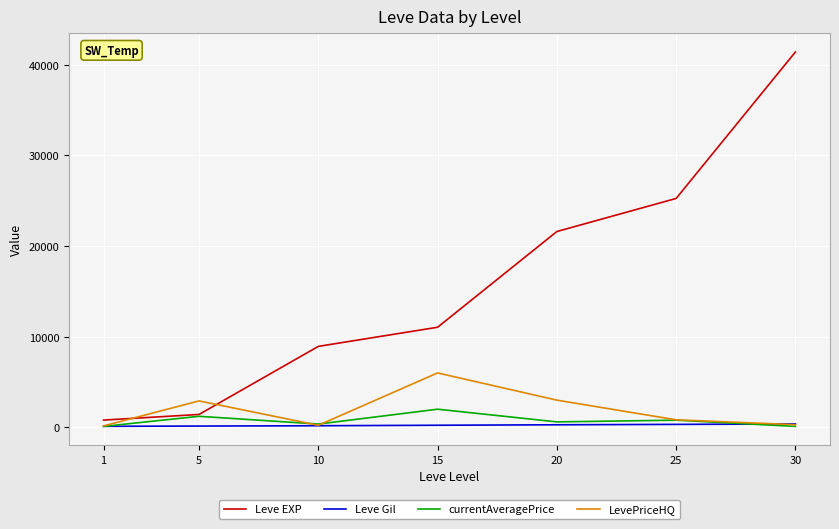

What is the maximum value shown in the chart?

41410